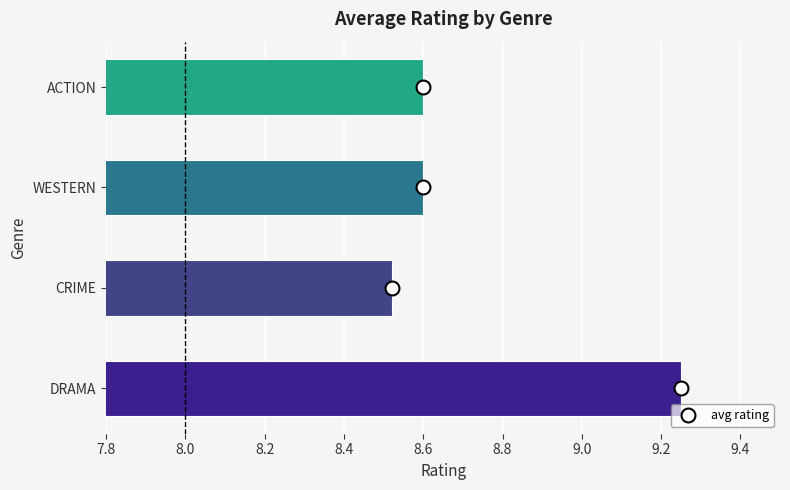

What is the ratio of the value at CRIME to the value at ACTION?

1.0